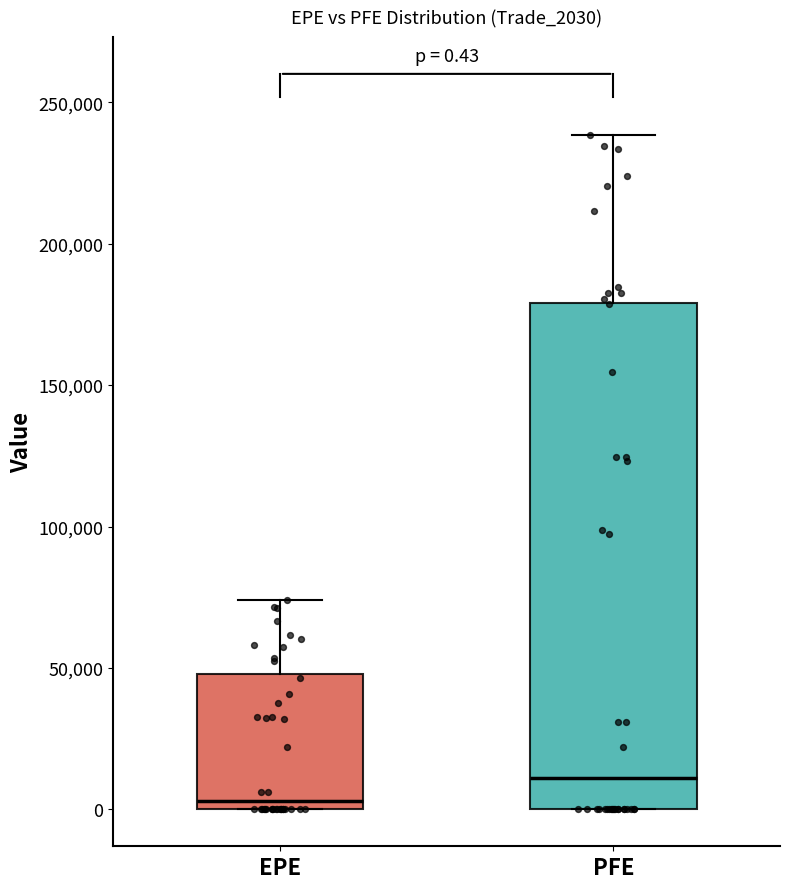

Which box is the tallest, from its lower edge to its upper edge?

PFE